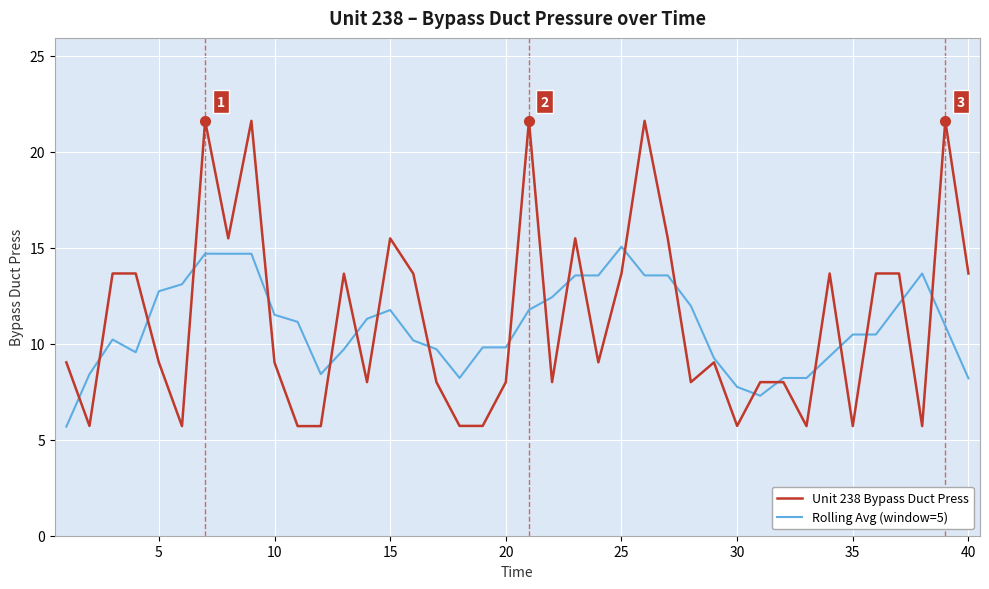

List the series in order of their peak value, highest first.

Unit 238 Bypass Duct Press, Rolling Avg (window=5)